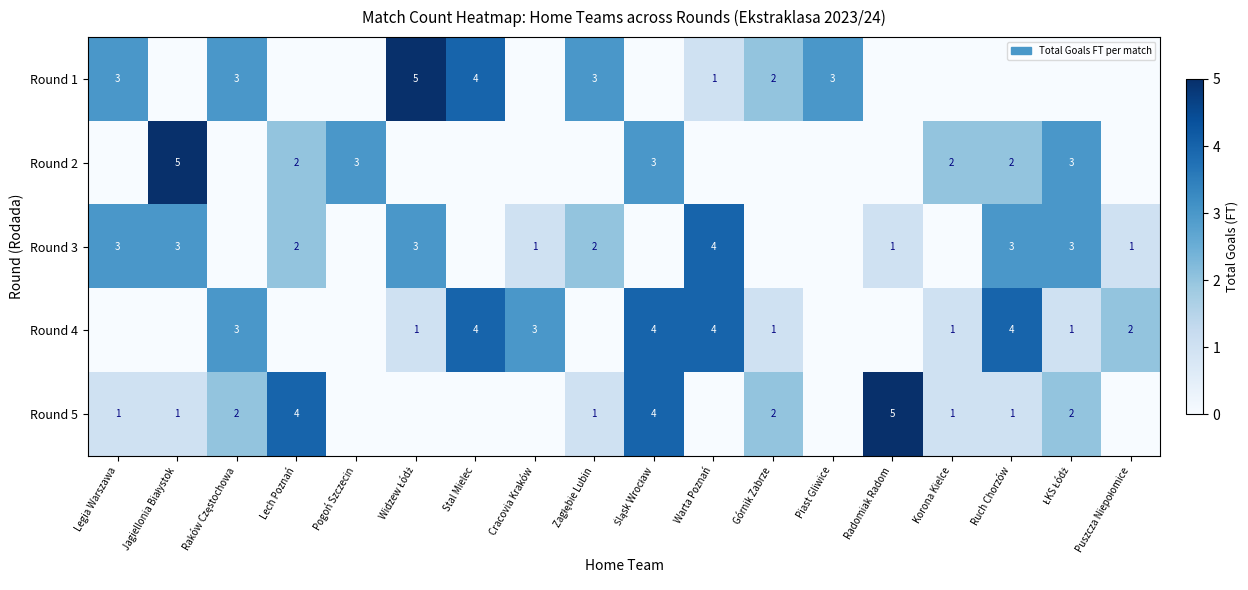

Between Cracovia Kraków and Warta Poznań, which is larger?

Warta Poznań